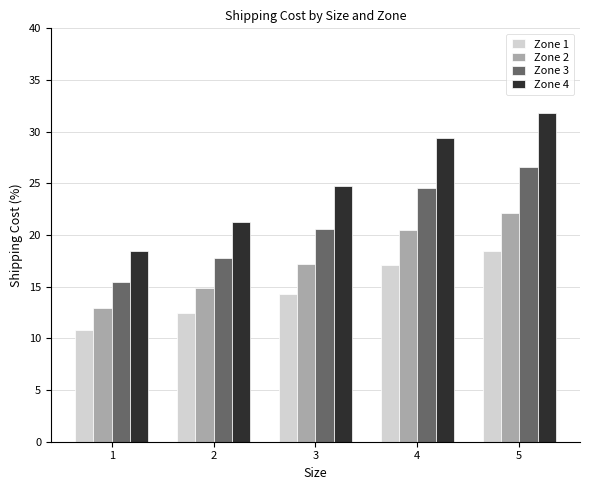

At which label does Zone 1 first exceed 14?

3